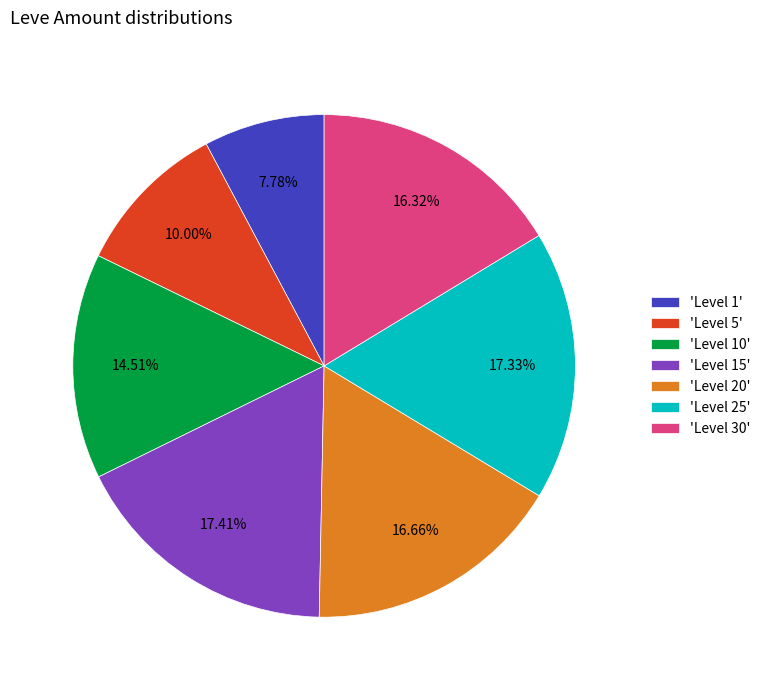

Does 'Level 20' account for over 50% of the chart?

No